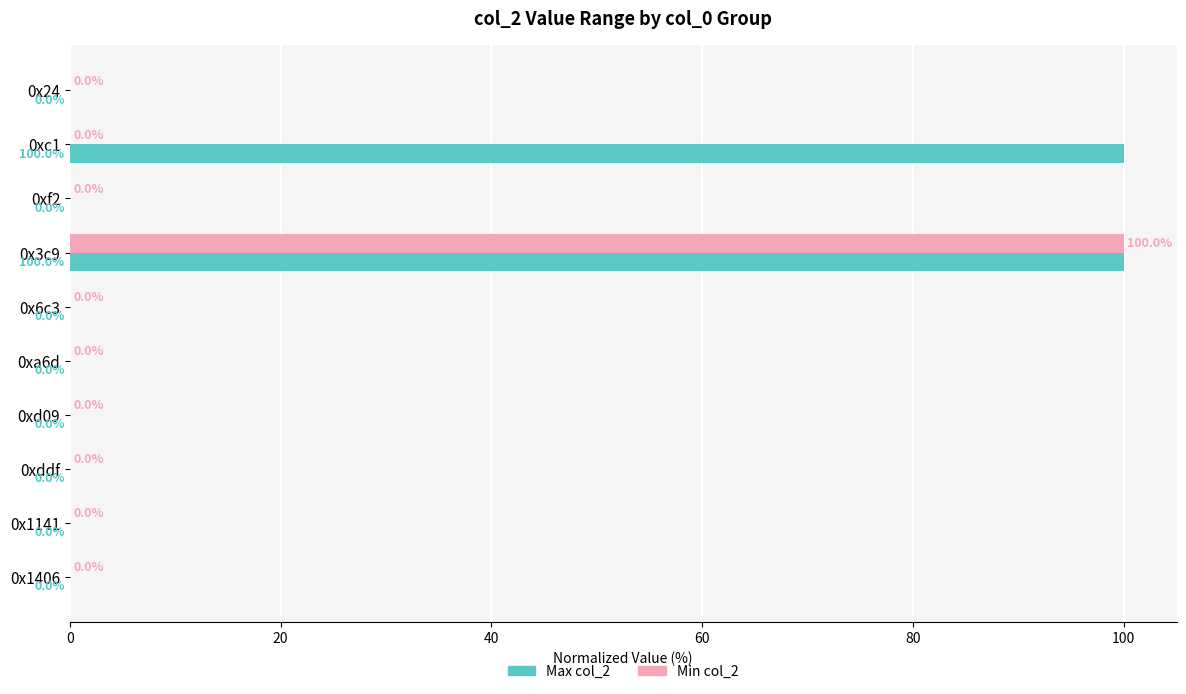

True or false: Max col_2 has a value of 0.0 at 0xd09.

True